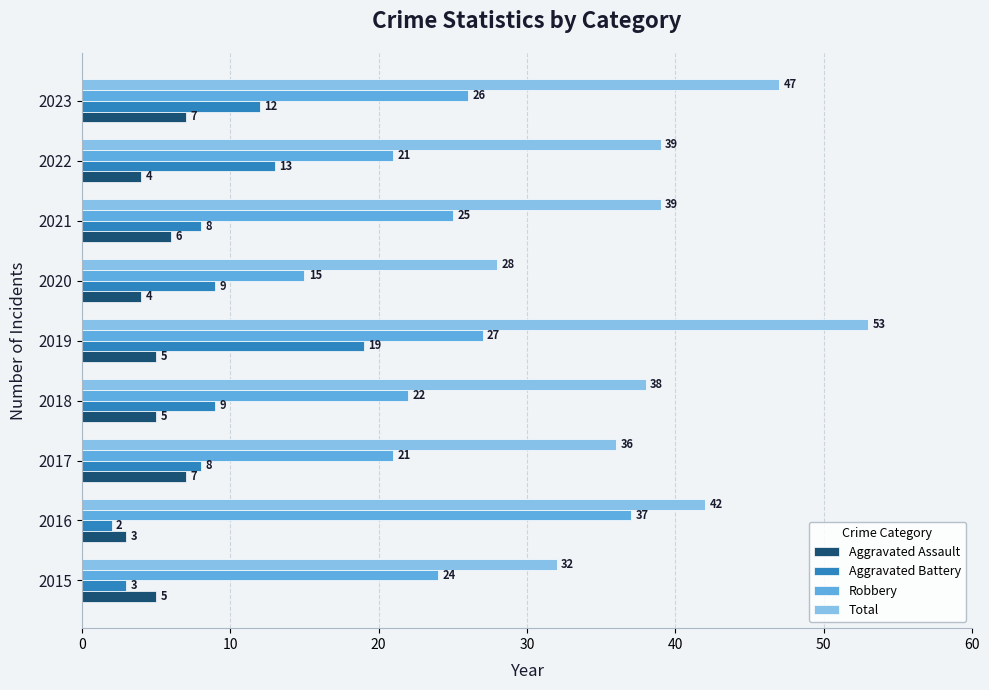

What value does the Total series have at 2016?

42